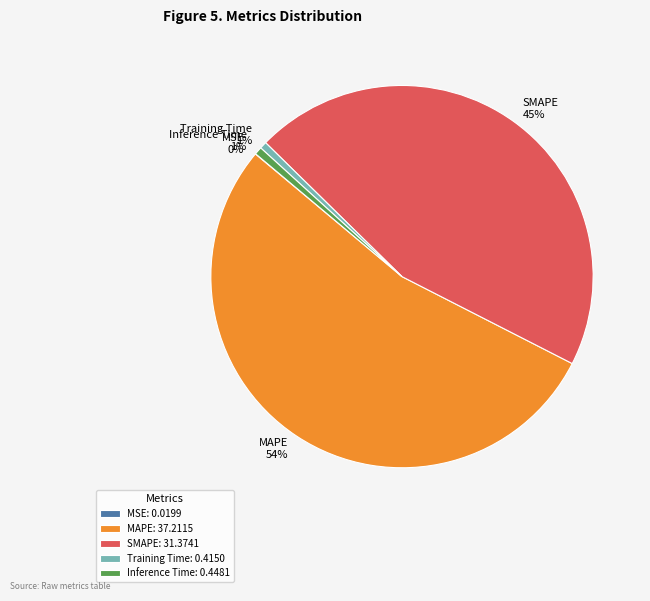

Does MAPE represent more than half of the total?

Yes